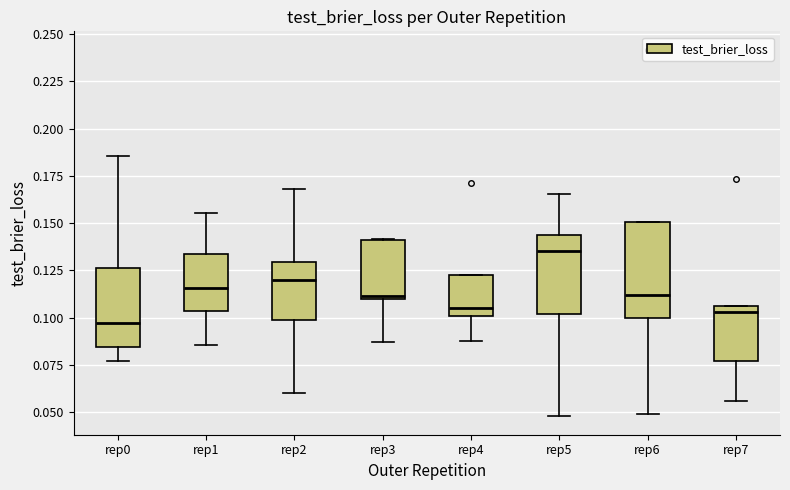

Reading left to right, read every box against the y-axis: the position of its median line, the range the box covers, and the ends of its whiskers. The values are not printed on the chart, so give them approximately, as read against the axis.

rep0: median 0.095, box 0.085 to 0.125, whiskers 0.075 to 0.185
rep1: median 0.115, box 0.105 to 0.135, whiskers 0.085 to 0.155
rep2: median 0.120, box 0.100 to 0.130, whiskers 0.060 to 0.170
rep3: median 0.110 (just above the box's lower edge), box 0.110 to 0.140, whiskers 0.085 to 0.140
rep4: median 0.105, box 0.100 to 0.125, whiskers 0.085 to 0.125
rep5: median 0.135, box 0.100 to 0.145, whiskers 0.050 to 0.165
rep6: median 0.110, box 0.100 to 0.150, whiskers 0.050 to 0.150
rep7: median 0.105 (just below the box's upper edge), box 0.075 to 0.105, whiskers 0.055 to 0.105